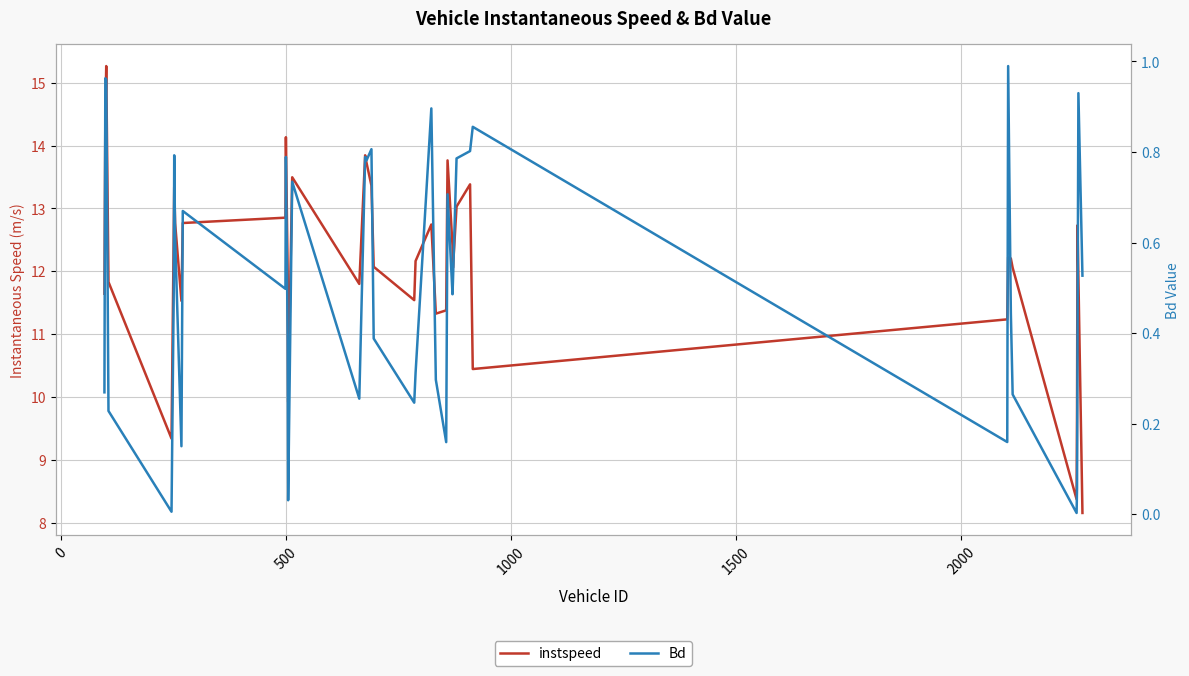

What are all the series names shown in the legend?

instspeed, Bd